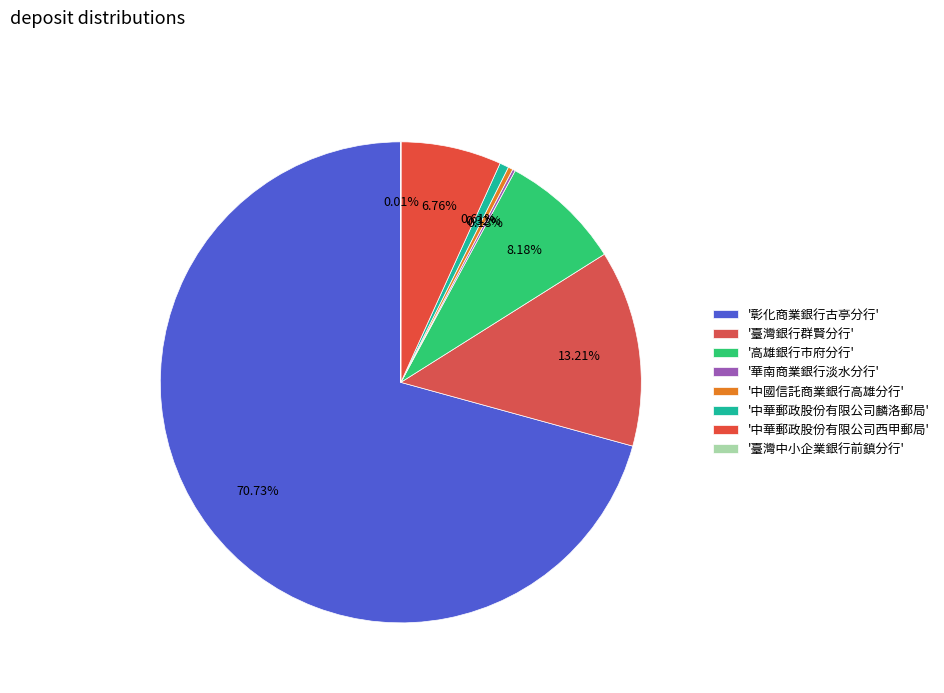

To the nearest percent, what is the average slice percentage?

12%